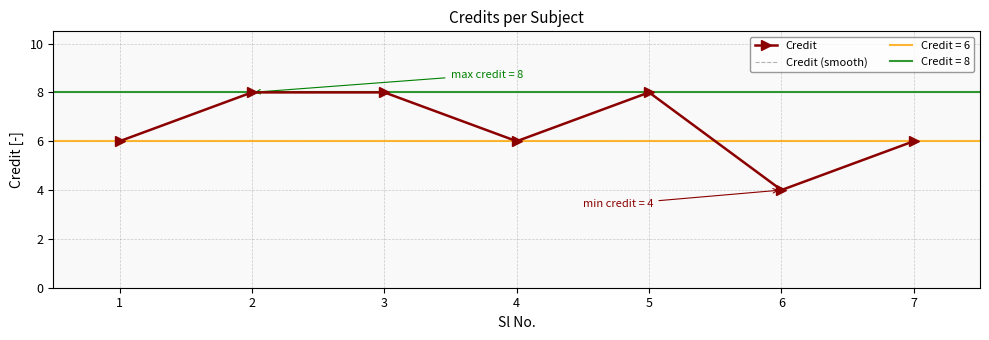

Where is the first local maximum?

5